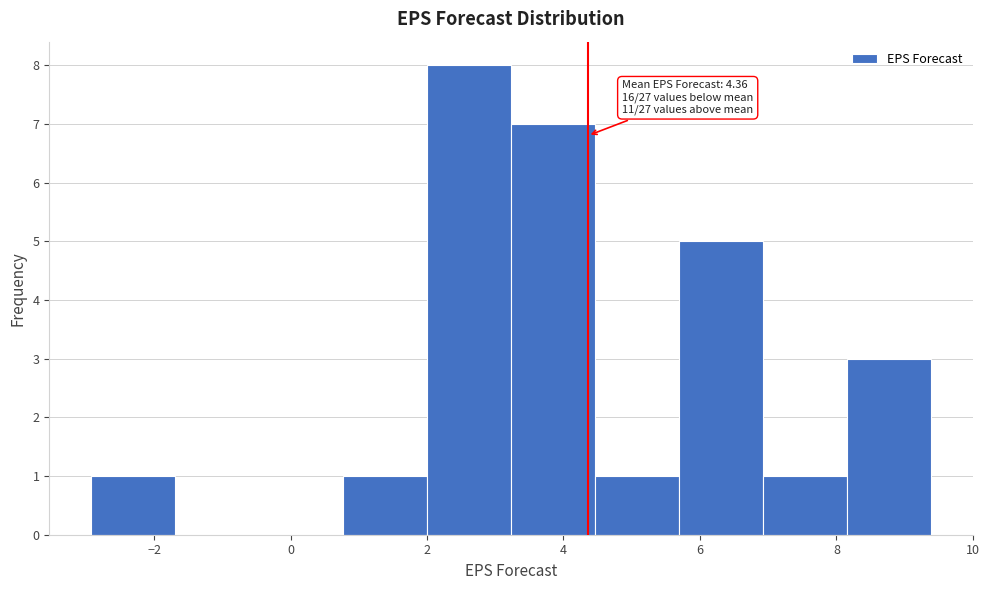

Over which range of the x-axis is the bar tallest?

2.0 to 3.2